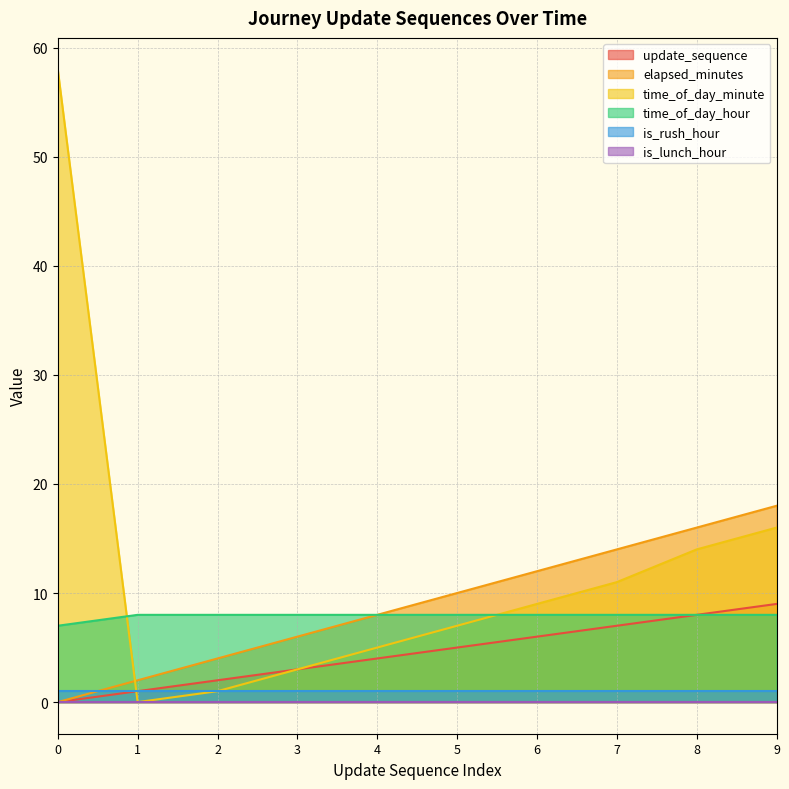

What is the total value across all series at 4?

26